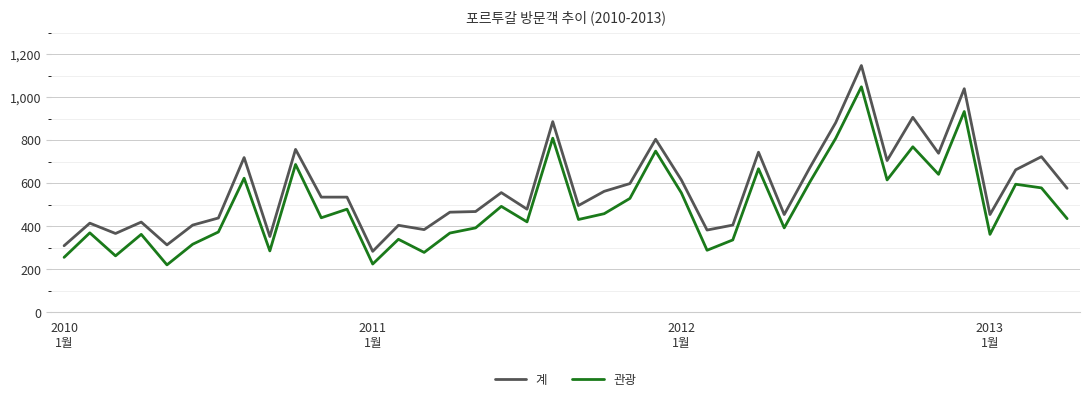

What is the maximum value for 관광?

1049